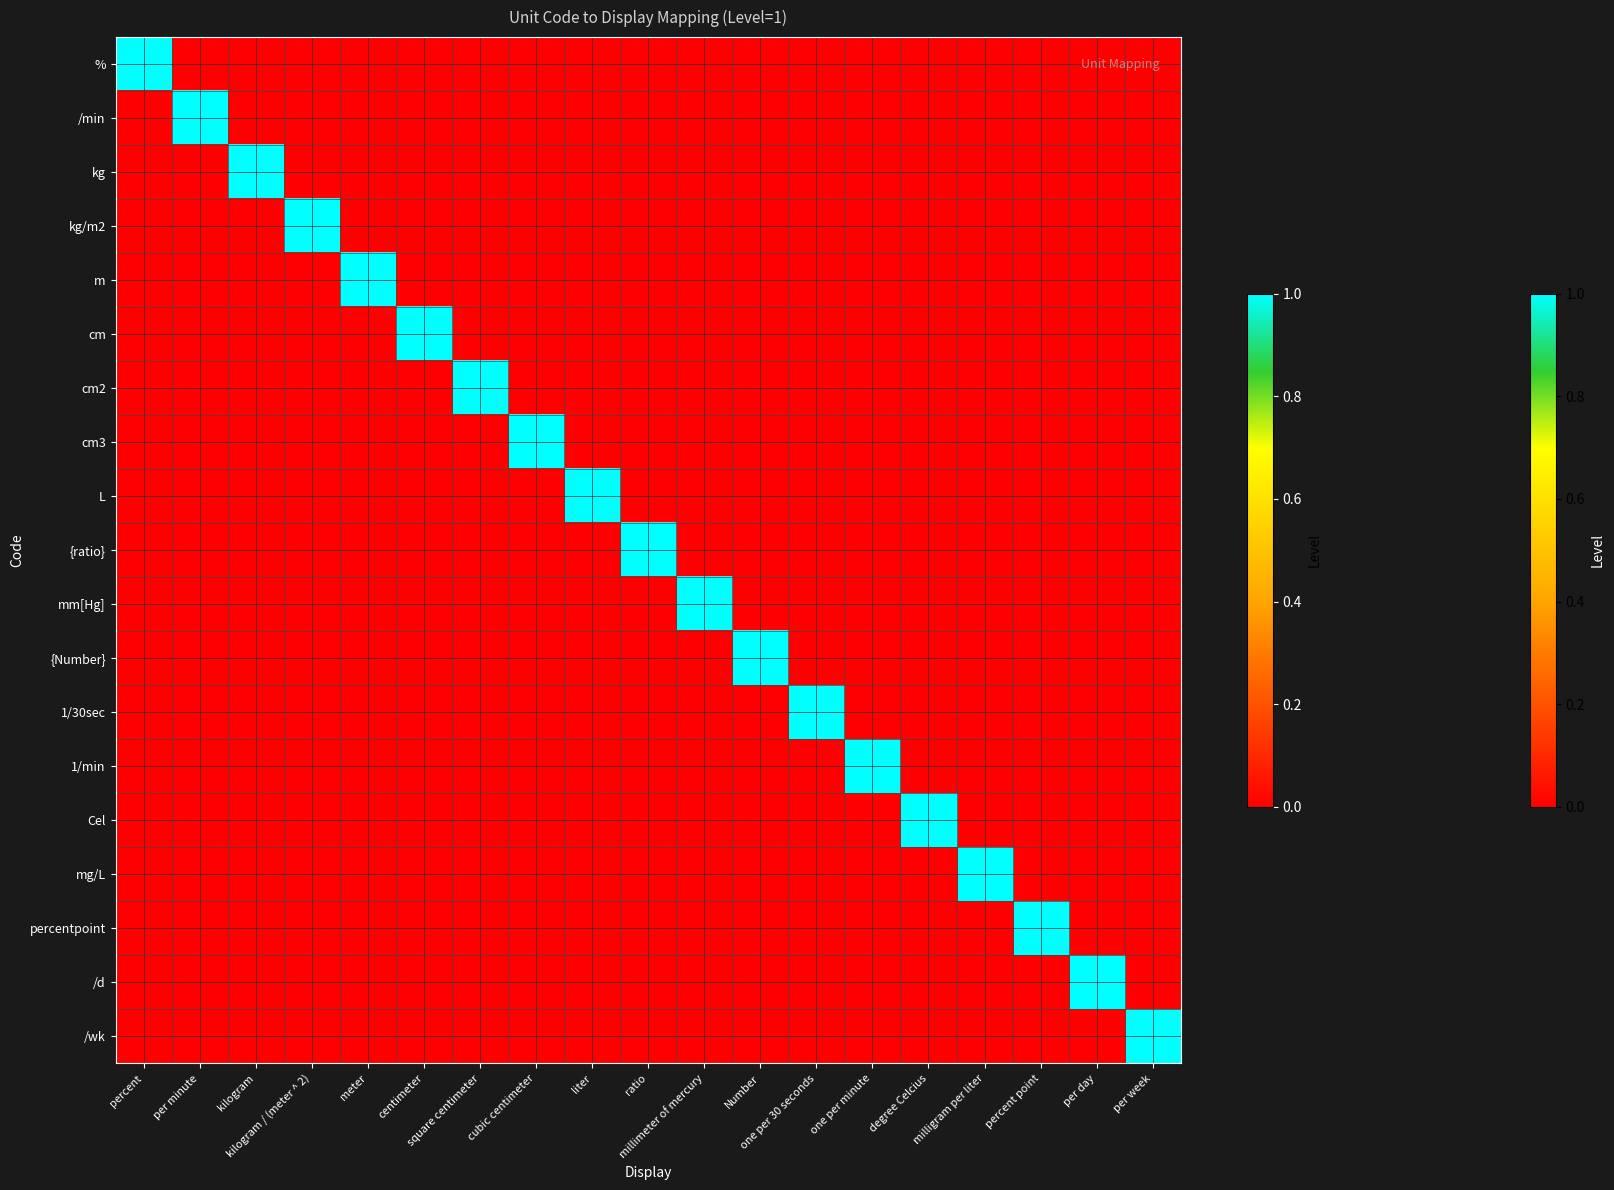

Reading right to left, list all the values displayed in this chart.

%: per week=0	per day=0	percent point=0	milligram per liter=0	degree Celcius=0	one per minute=0	one per 30 seconds=0	Number=0	millimeter of mercury=0	ratio=0	liter=0	cubic centimeter=0	square centimeter=0	centimeter=0	meter=0	kilogram / (meter ^ 2)=0	kilogram=0	per minute=0	percent=1
/min: per week=0	per day=0	percent point=0	milligram per liter=0	degree Celcius=0	one per minute=0	one per 30 seconds=0	Number=0	millimeter of mercury=0	ratio=0	liter=0	cubic centimeter=0	square centimeter=0	centimeter=0	meter=0	kilogram / (meter ^ 2)=0	kilogram=0	per minute=1	percent=0
kg: per week=0	per day=0	percent point=0	milligram per liter=0	degree Celcius=0	one per minute=0	one per 30 seconds=0	Number=0	millimeter of mercury=0	ratio=0	liter=0	cubic centimeter=0	square centimeter=0	centimeter=0	meter=0	kilogram / (meter ^ 2)=0	kilogram=1	per minute=0	percent=0
kg/m2: per week=0	per day=0	percent point=0	milligram per liter=0	degree Celcius=0	one per minute=0	one per 30 seconds=0	Number=0	millimeter of mercury=0	ratio=0	liter=0	cubic centimeter=0	square centimeter=0	centimeter=0	meter=0	kilogram / (meter ^ 2)=1	kilogram=0	per minute=0	percent=0
m: per week=0	per day=0	percent point=0	milligram per liter=0	degree Celcius=0	one per minute=0	one per 30 seconds=0	Number=0	millimeter of mercury=0	ratio=0	liter=0	cubic centimeter=0	square centimeter=0	centimeter=0	meter=1	kilogram / (meter ^ 2)=0	kilogram=0	per minute=0	percent=0
cm: per week=0	per day=0	percent point=0	milligram per liter=0	degree Celcius=0	one per minute=0	one per 30 seconds=0	Number=0	millimeter of mercury=0	ratio=0	liter=0	cubic centimeter=0	square centimeter=0	centimeter=1	meter=0	kilogram / (meter ^ 2)=0	kilogram=0	per minute=0	percent=0
cm2: per week=0	per day=0	percent point=0	milligram per liter=0	degree Celcius=0	one per minute=0	one per 30 seconds=0	Number=0	millimeter of mercury=0	ratio=0	liter=0	cubic centimeter=0	square centimeter=1	centimeter=0	meter=0	kilogram / (meter ^ 2)=0	kilogram=0	per minute=0	percent=0
cm3: per week=0	per day=0	percent point=0	milligram per liter=0	degree Celcius=0	one per minute=0	one per 30 seconds=0	Number=0	millimeter of mercury=0	ratio=0	liter=0	cubic centimeter=1	square centimeter=0	centimeter=0	meter=0	kilogram / (meter ^ 2)=0	kilogram=0	per minute=0	percent=0
L: per week=0	per day=0	percent point=0	milligram per liter=0	degree Celcius=0	one per minute=0	one per 30 seconds=0	Number=0	millimeter of mercury=0	ratio=0	liter=1	cubic centimeter=0	square centimeter=0	centimeter=0	meter=0	kilogram / (meter ^ 2)=0	kilogram=0	per minute=0	percent=0
{ratio}: per week=0	per day=0	percent point=0	milligram per liter=0	degree Celcius=0	one per minute=0	one per 30 seconds=0	Number=0	millimeter of mercury=0	ratio=1	liter=0	cubic centimeter=0	square centimeter=0	centimeter=0	meter=0	kilogram / (meter ^ 2)=0	kilogram=0	per minute=0	percent=0
mm[Hg]: per week=0	per day=0	percent point=0	milligram per liter=0	degree Celcius=0	one per minute=0	one per 30 seconds=0	Number=0	millimeter of mercury=1	ratio=0	liter=0	cubic centimeter=0	square centimeter=0	centimeter=0	meter=0	kilogram / (meter ^ 2)=0	kilogram=0	per minute=0	percent=0
{Number}: per week=0	per day=0	percent point=0	milligram per liter=0	degree Celcius=0	one per minute=0	one per 30 seconds=0	Number=1	millimeter of mercury=0	ratio=0	liter=0	cubic centimeter=0	square centimeter=0	centimeter=0	meter=0	kilogram / (meter ^ 2)=0	kilogram=0	per minute=0	percent=0
1/30sec: per week=0	per day=0	percent point=0	milligram per liter=0	degree Celcius=0	one per minute=0	one per 30 seconds=1	Number=0	millimeter of mercury=0	ratio=0	liter=0	cubic centimeter=0	square centimeter=0	centimeter=0	meter=0	kilogram / (meter ^ 2)=0	kilogram=0	per minute=0	percent=0
1/min: per week=0	per day=0	percent point=0	milligram per liter=0	degree Celcius=0	one per minute=1	one per 30 seconds=0	Number=0	millimeter of mercury=0	ratio=0	liter=0	cubic centimeter=0	square centimeter=0	centimeter=0	meter=0	kilogram / (meter ^ 2)=0	kilogram=0	per minute=0	percent=0
Cel: per week=0	per day=0	percent point=0	milligram per liter=0	degree Celcius=1	one per minute=0	one per 30 seconds=0	Number=0	millimeter of mercury=0	ratio=0	liter=0	cubic centimeter=0	square centimeter=0	centimeter=0	meter=0	kilogram / (meter ^ 2)=0	kilogram=0	per minute=0	percent=0
mg/L: per week=0	per day=0	percent point=0	milligram per liter=1	degree Celcius=0	one per minute=0	one per 30 seconds=0	Number=0	millimeter of mercury=0	ratio=0	liter=0	cubic centimeter=0	square centimeter=0	centimeter=0	meter=0	kilogram / (meter ^ 2)=0	kilogram=0	per minute=0	percent=0
percentpoint: per week=0	per day=0	percent point=1	milligram per liter=0	degree Celcius=0	one per minute=0	one per 30 seconds=0	Number=0	millimeter of mercury=0	ratio=0	liter=0	cubic centimeter=0	square centimeter=0	centimeter=0	meter=0	kilogram / (meter ^ 2)=0	kilogram=0	per minute=0	percent=0
/d: per week=0	per day=1	percent point=0	milligram per liter=0	degree Celcius=0	one per minute=0	one per 30 seconds=0	Number=0	millimeter of mercury=0	ratio=0	liter=0	cubic centimeter=0	square centimeter=0	centimeter=0	meter=0	kilogram / (meter ^ 2)=0	kilogram=0	per minute=0	percent=0
/wk: per week=1	per day=0	percent point=0	milligram per liter=0	degree Celcius=0	one per minute=0	one per 30 seconds=0	Number=0	millimeter of mercury=0	ratio=0	liter=0	cubic centimeter=0	square centimeter=0	centimeter=0	meter=0	kilogram / (meter ^ 2)=0	kilogram=0	per minute=0	percent=0